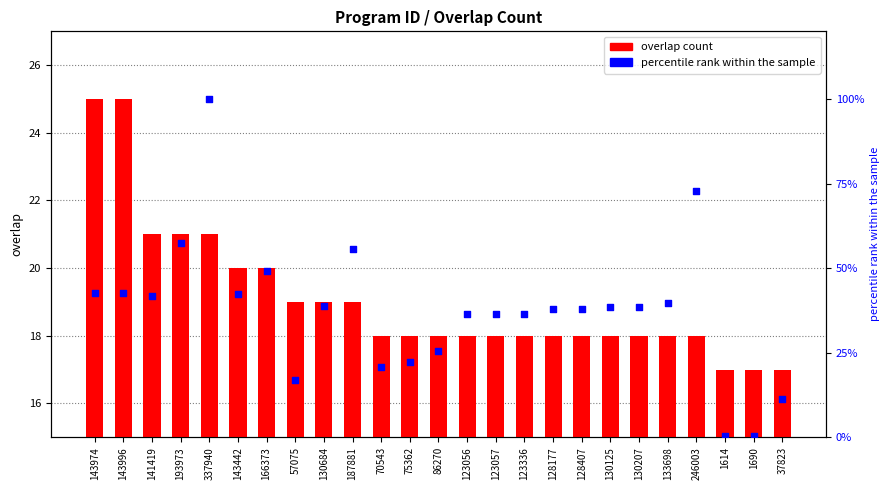

At which category is the sum across all series the highest?

337940